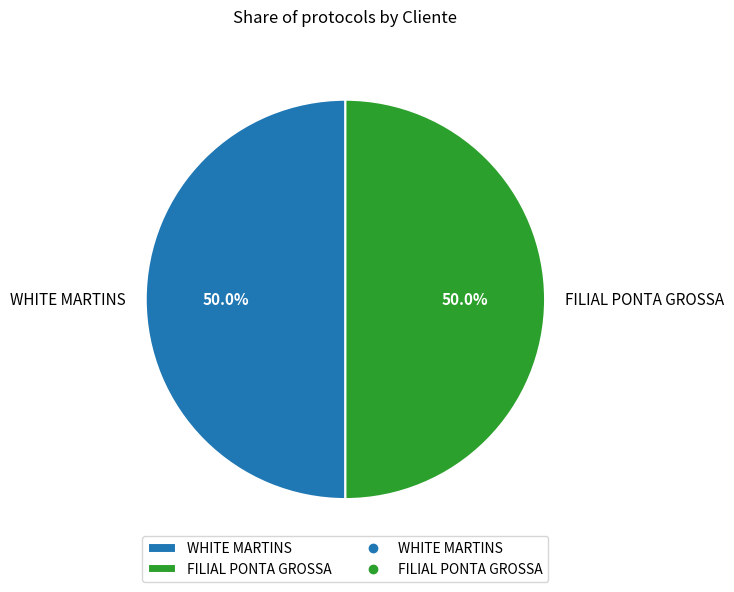

Approximately how many times larger is the value at WHITE MARTINS compared to FILIAL PONTA GROSSA?

1.0